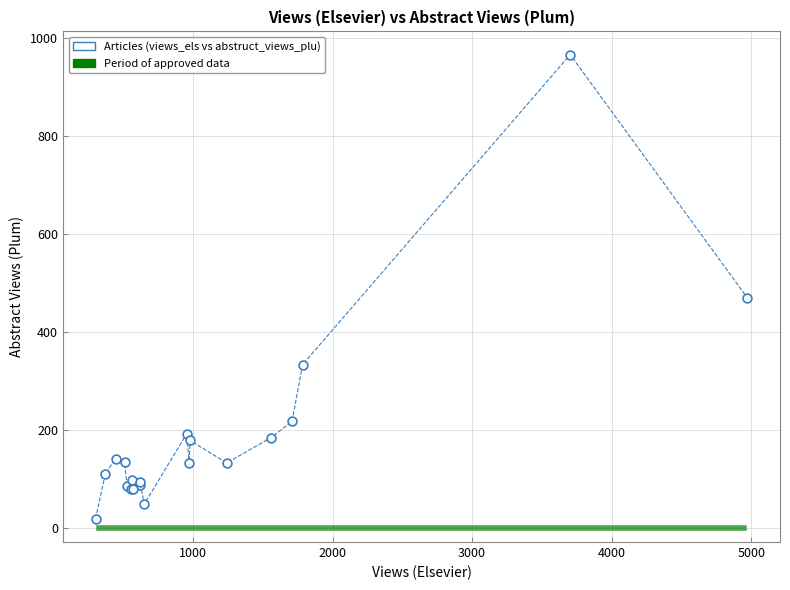

What Y value in the scatter plot is closest to 492?

469